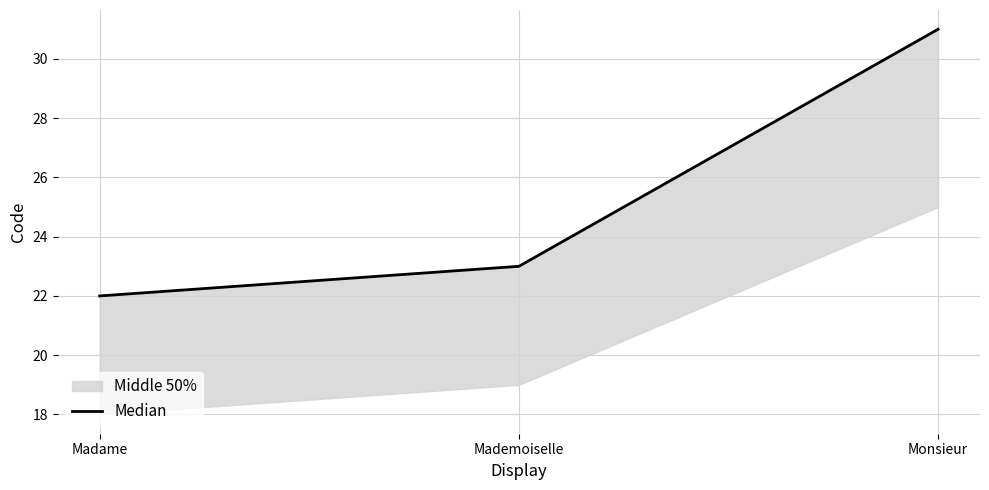

Reading left to right, what are all the values shown in this chart?

22	23	31